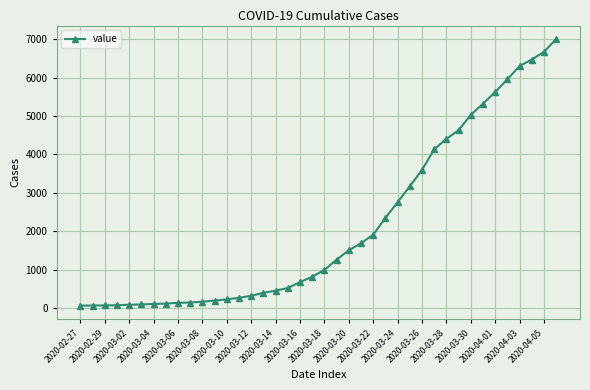

What is the average value?

2145